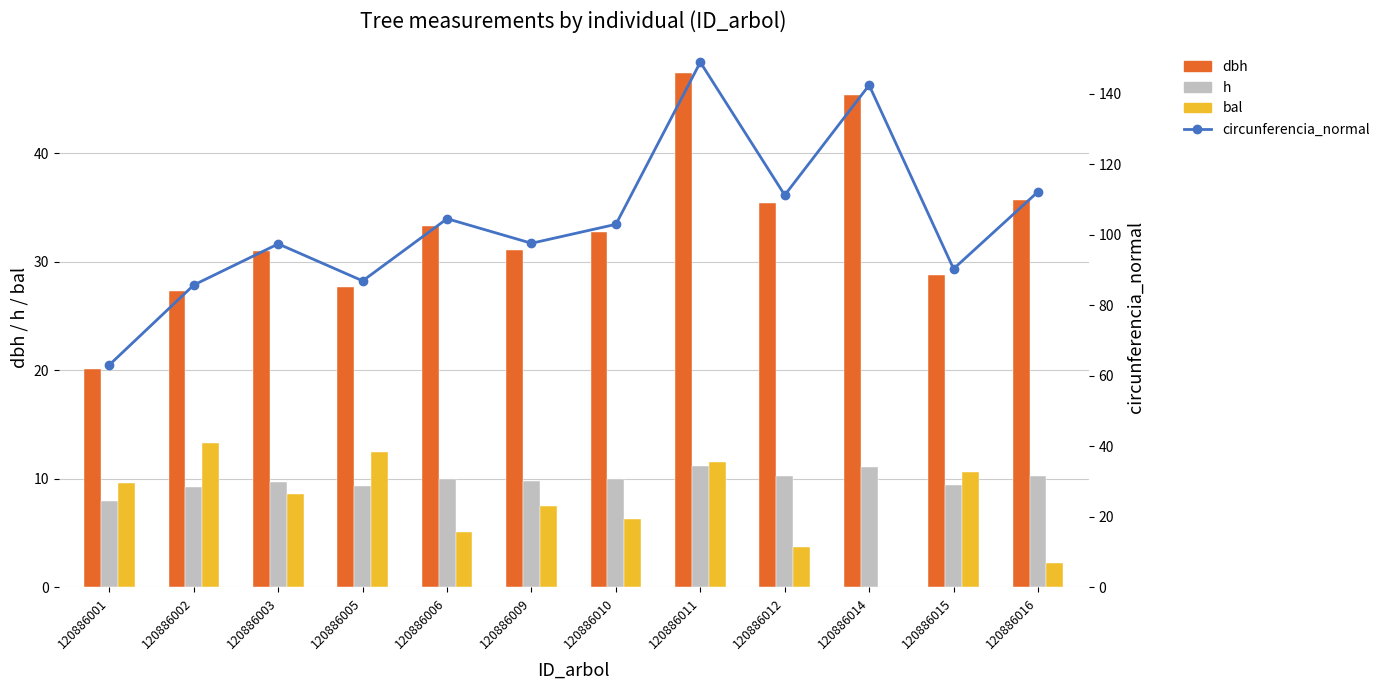

Reading left to right, extract all data points from this chart.

dbh: 20.1	27.3	31.0	27.7	33.3	31.1	32.8	47.4	35.4	45.3	28.8	35.7
h: 8.0	9.3	9.8	9.3	10.0	9.8	10.0	11.2	10.2	11.1	9.5	10.3
bal: 9.7	13.3	8.6	12.5	5.1	7.5	6.3	11.6	3.7	0.0	10.7	2.3
circunferencia_normal: 63.1	85.7	97.4	86.9	104.5	97.6	102.9	148.9	111.2	142.4	90.3	112.2